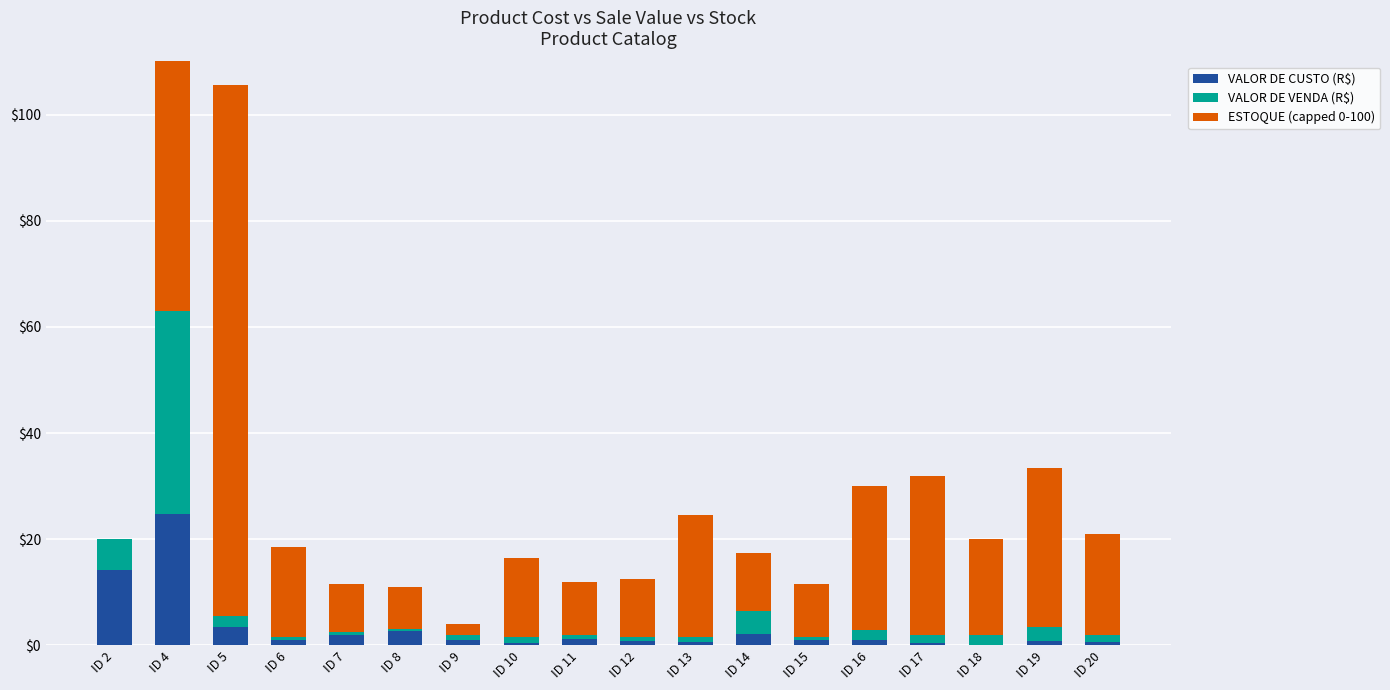

What is the value of the VALOR DE VENDA (R$) bar at the 16th from the left?

1.9